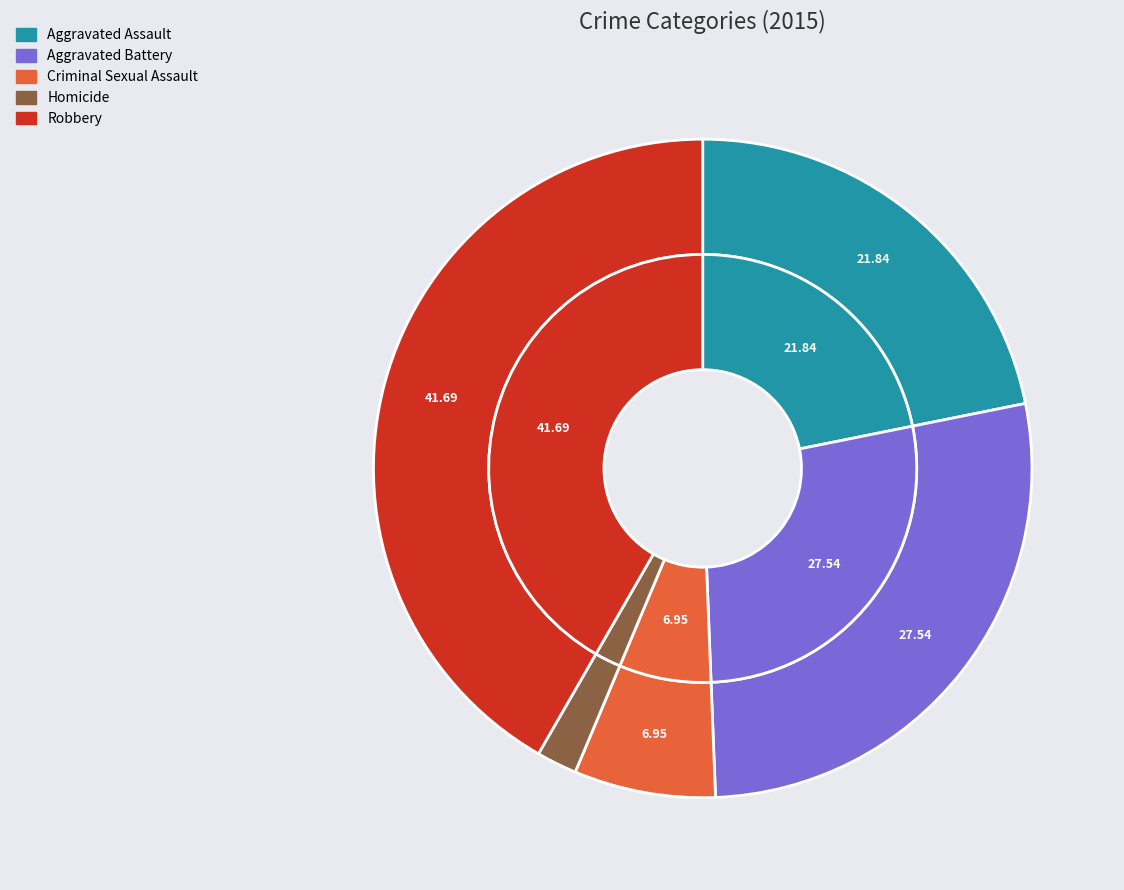

What percentage is the Robbery slice, to the nearest percent?

42%